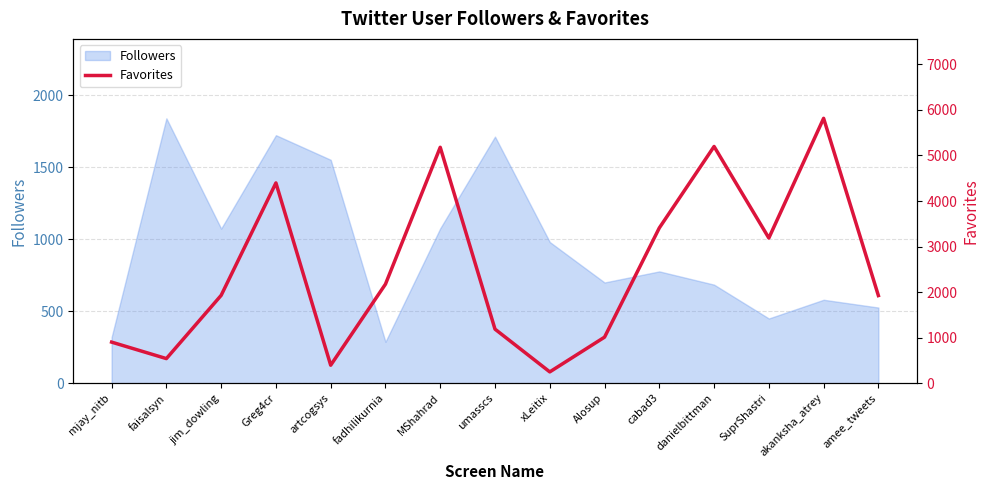

What is the sum of all values?

37489